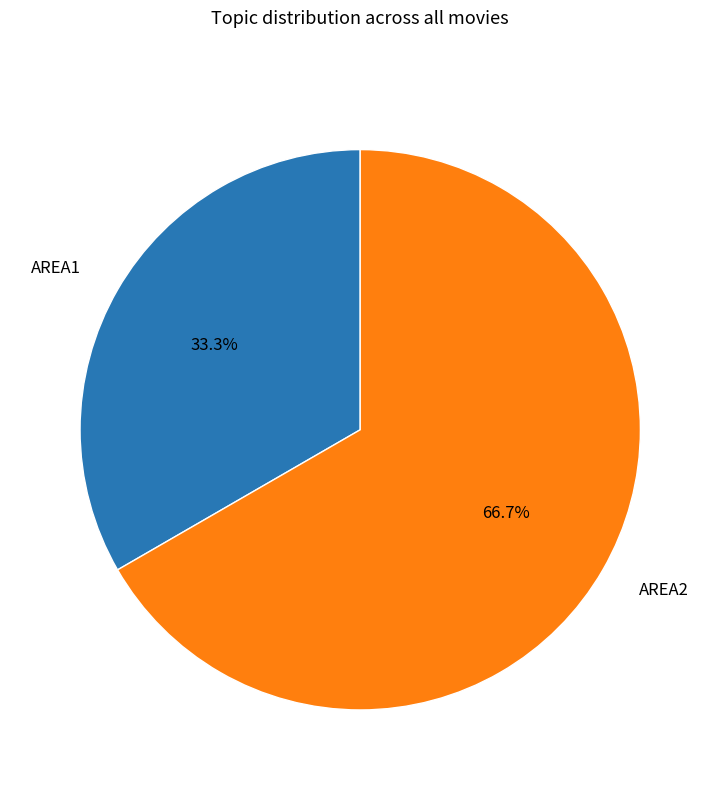

Count the number of slices in the pie.

2